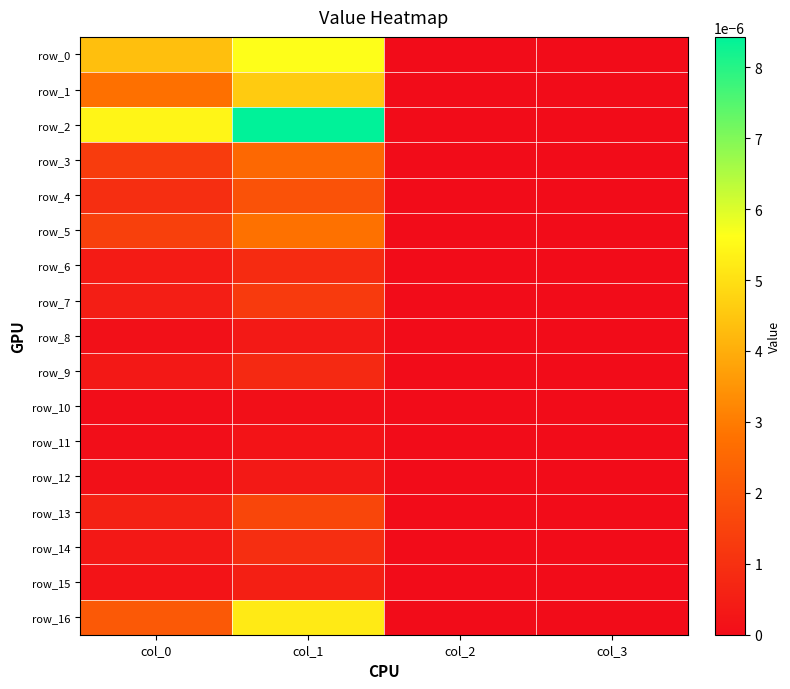

At which label is row_6 closest to 0?

col_2